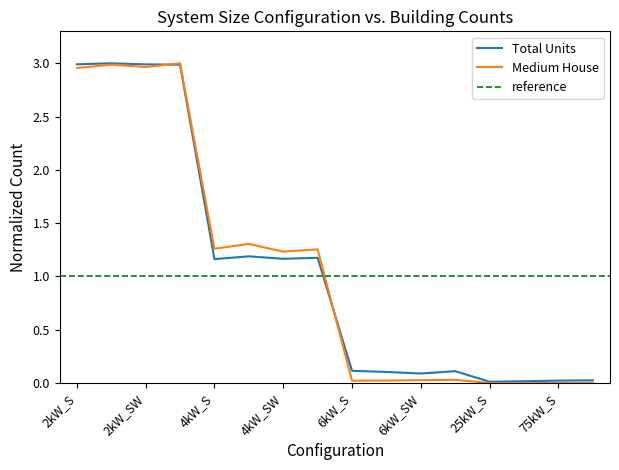

What is the value of the Total Units point at the 4th from the left?

3.0